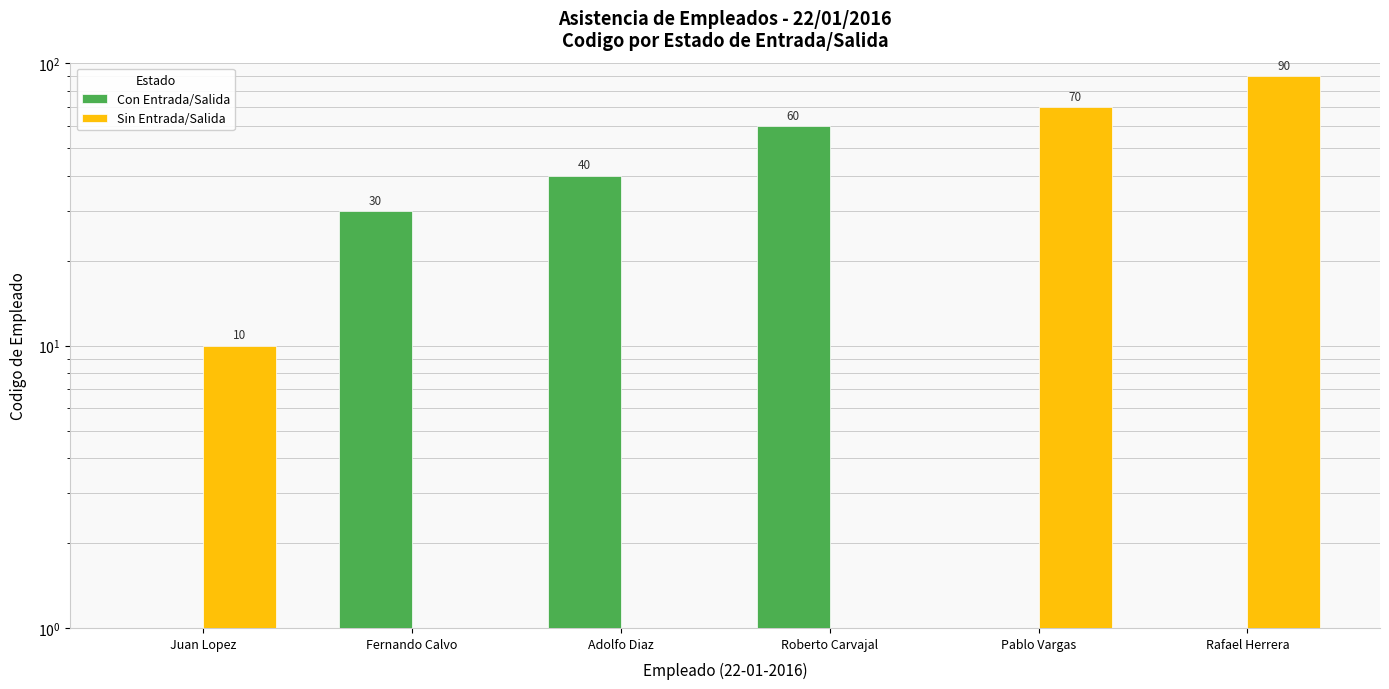

At which category does the chart reach its peak across all series?

Rafael Herrera